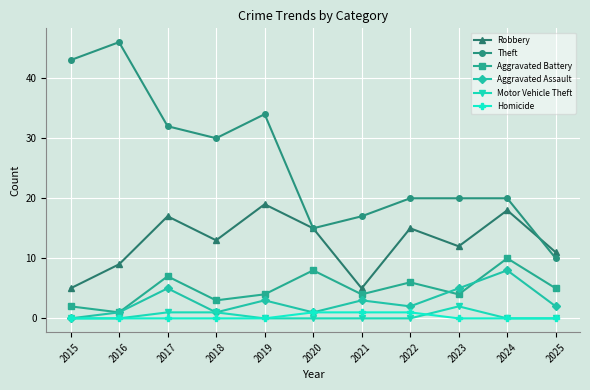

True or false: Aggravated Assault has more than 1 interior local peaks.

True